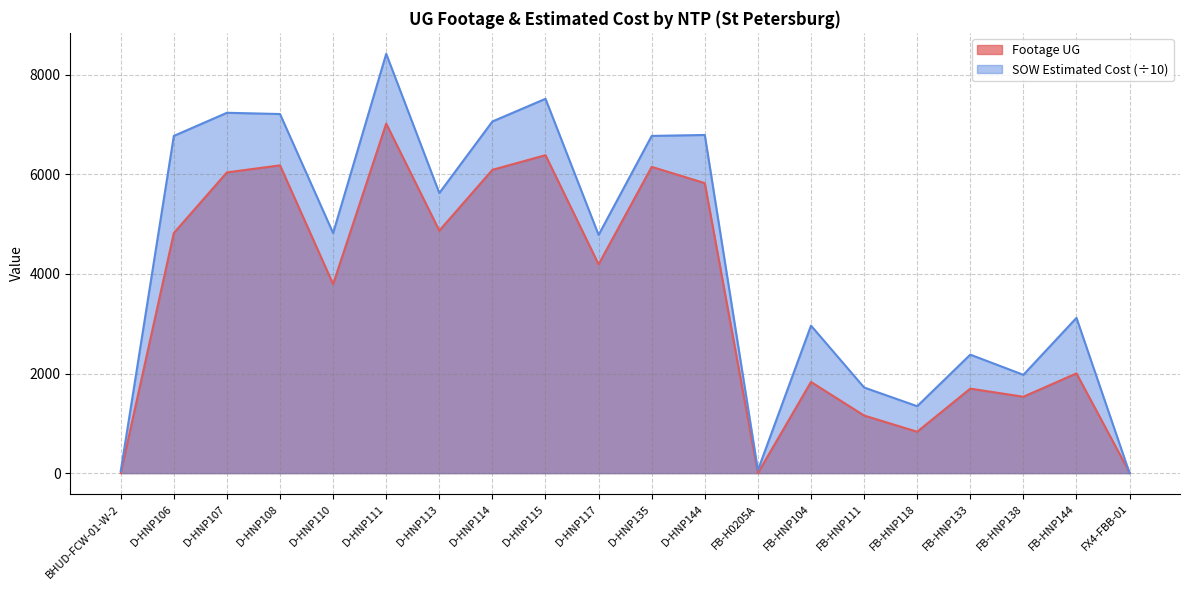

What is the difference between the maximum and second lowest values in the SOW Estimated Cost series?

8383.9